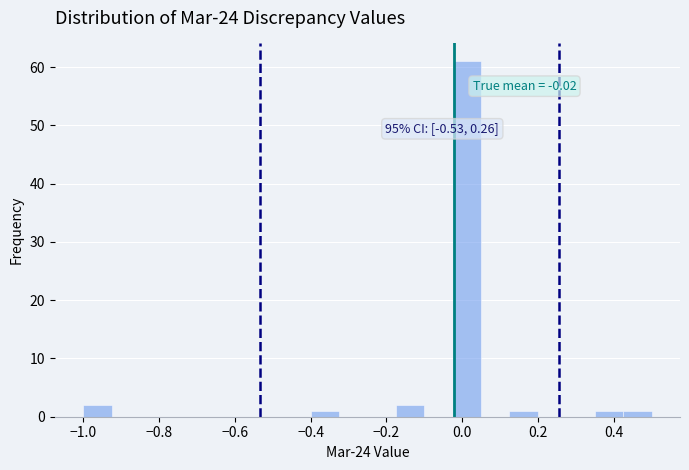

Around what value on the x-axis is the tallest bar? Give the approximate position of its centre, as read against the axis.

0.02